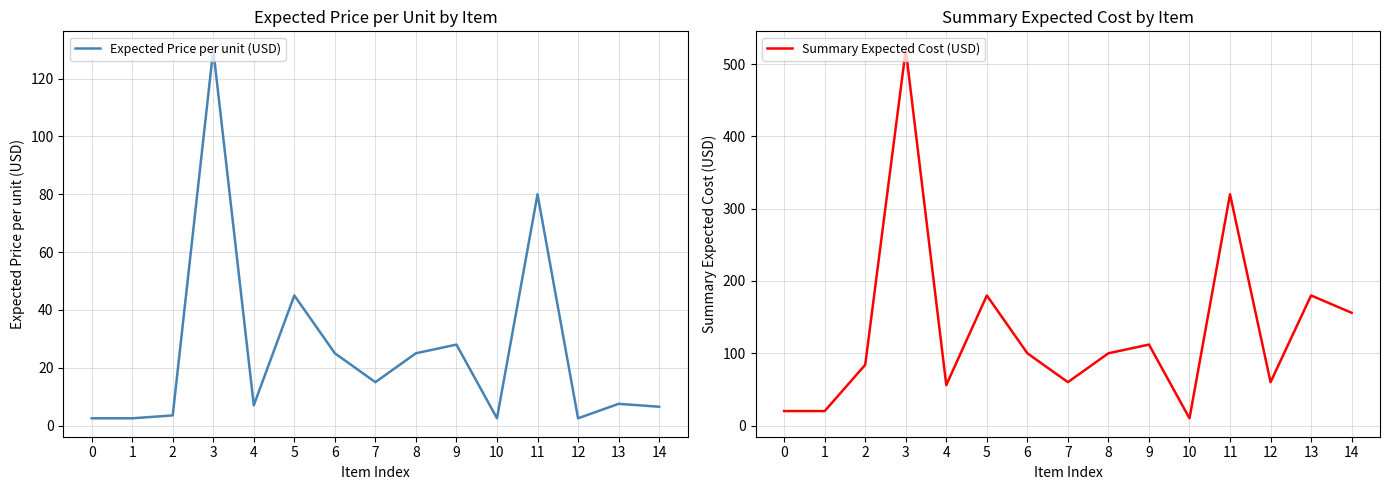

How many interior local valleys does the Summary Expected Cost (USD) series have?

4